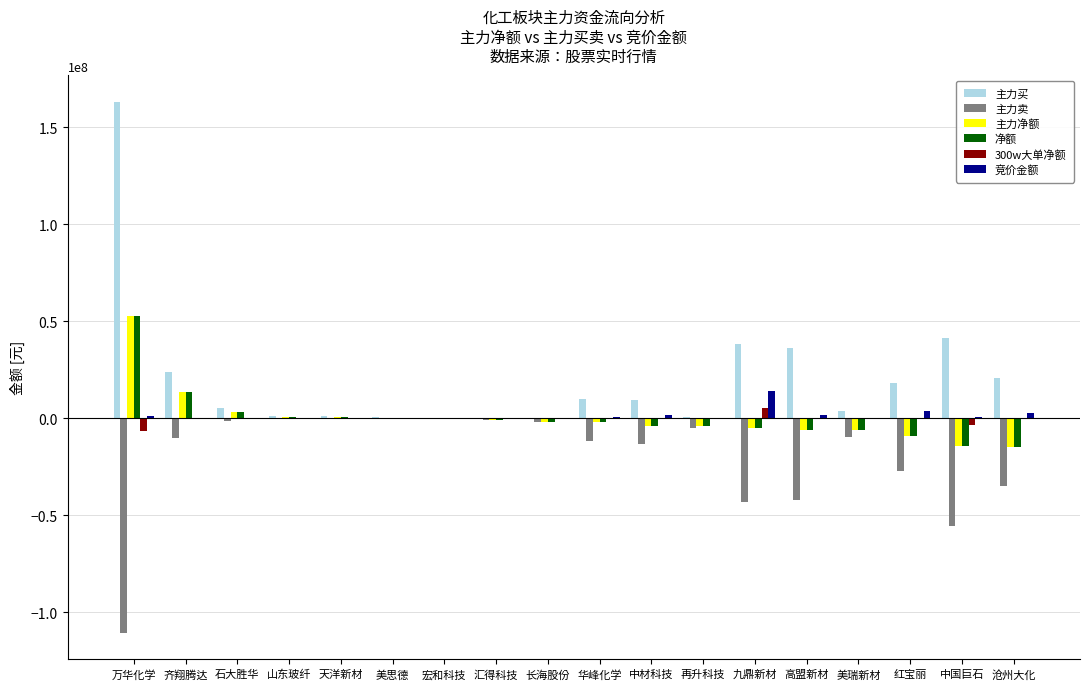

Which series has the largest total across all categories?

主力买